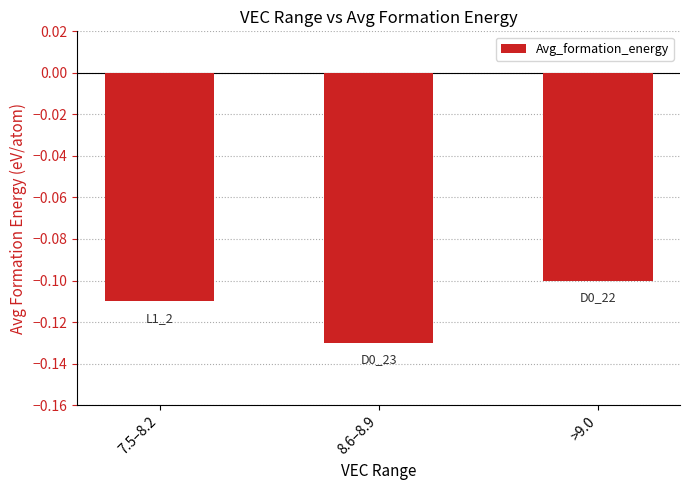

Rank the categories by value from lowest to highest.

8.6–8.9, 7.5–8.2, >9.0